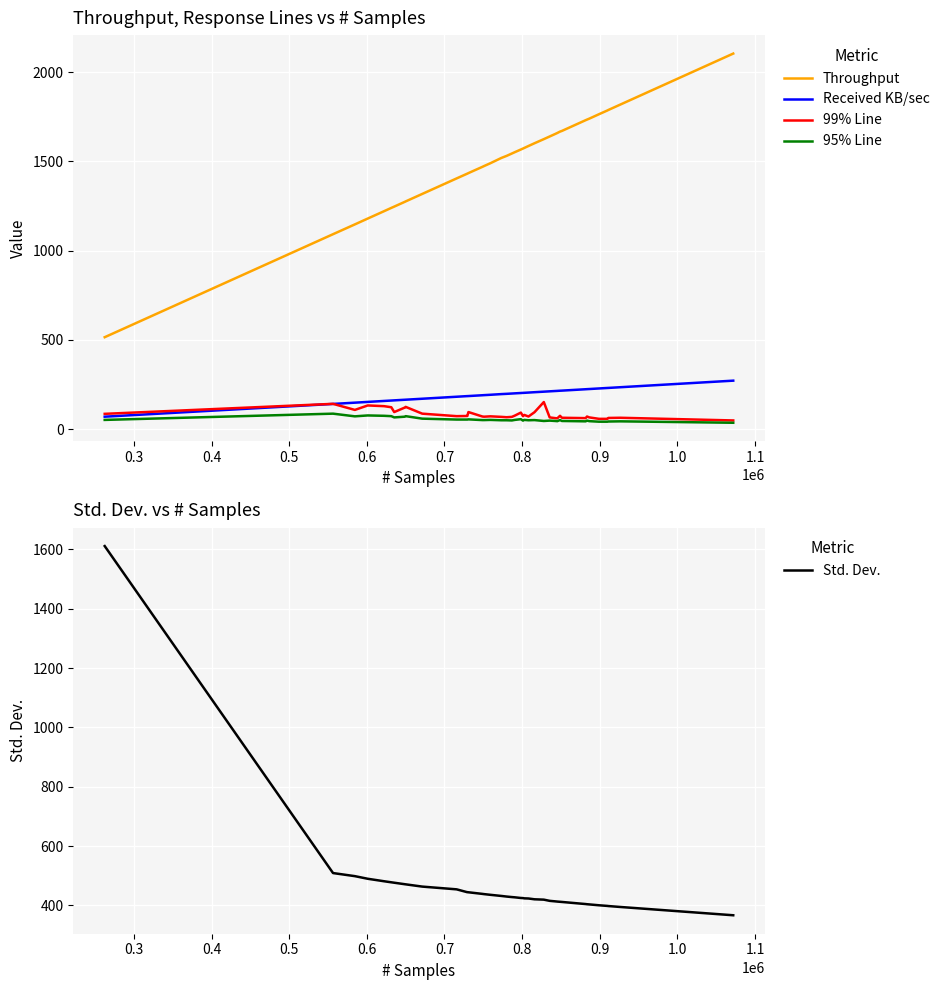

True or false: Throughput and 99% Line cross at least once.

False